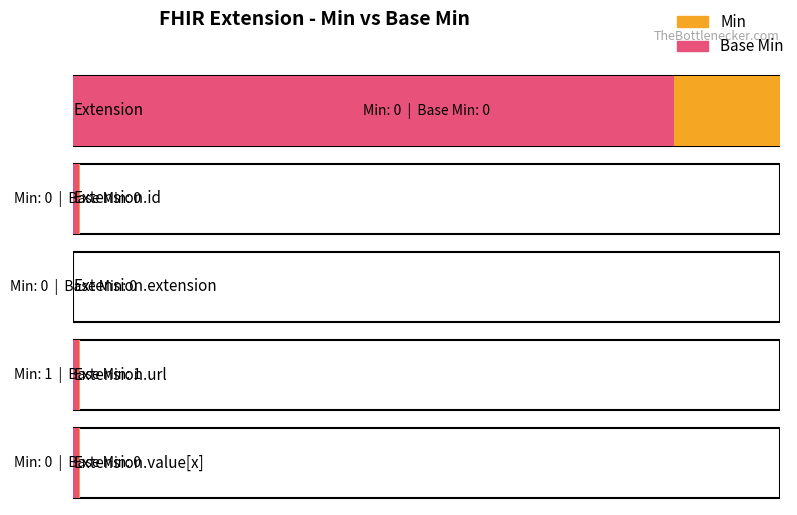

What is the label of the 2nd bar from the left?

Extension.id